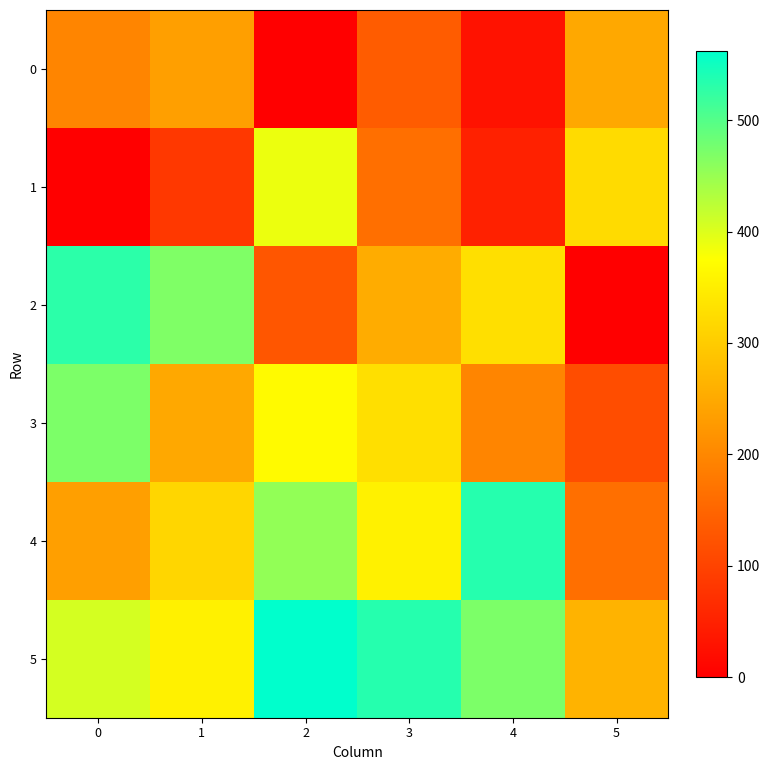

What is the total value across all series at 4?

1609.8